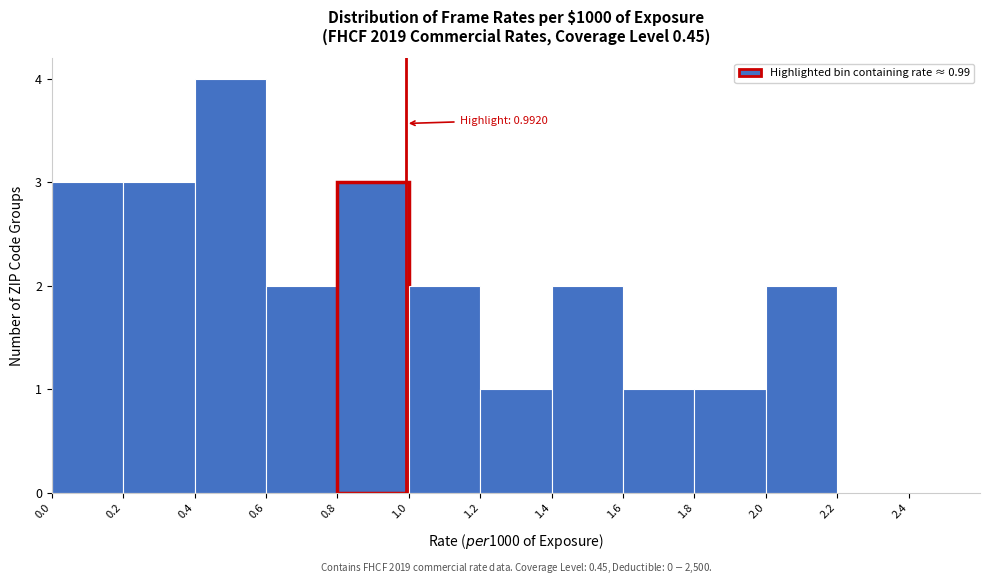

Which range on the x-axis has the tallest bar?

0.4 to 0.6